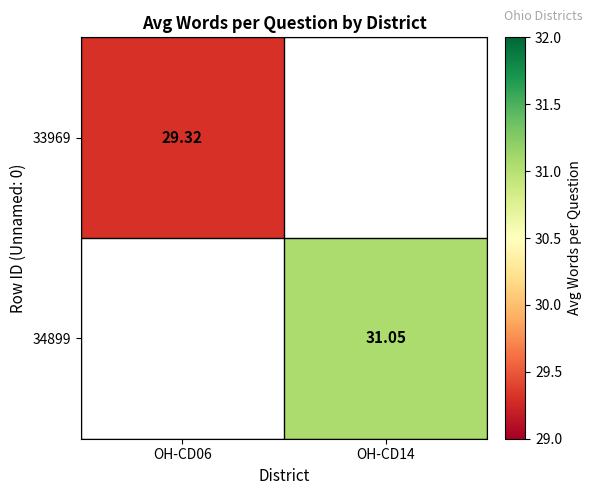

Count the number of categories in the chart.

2